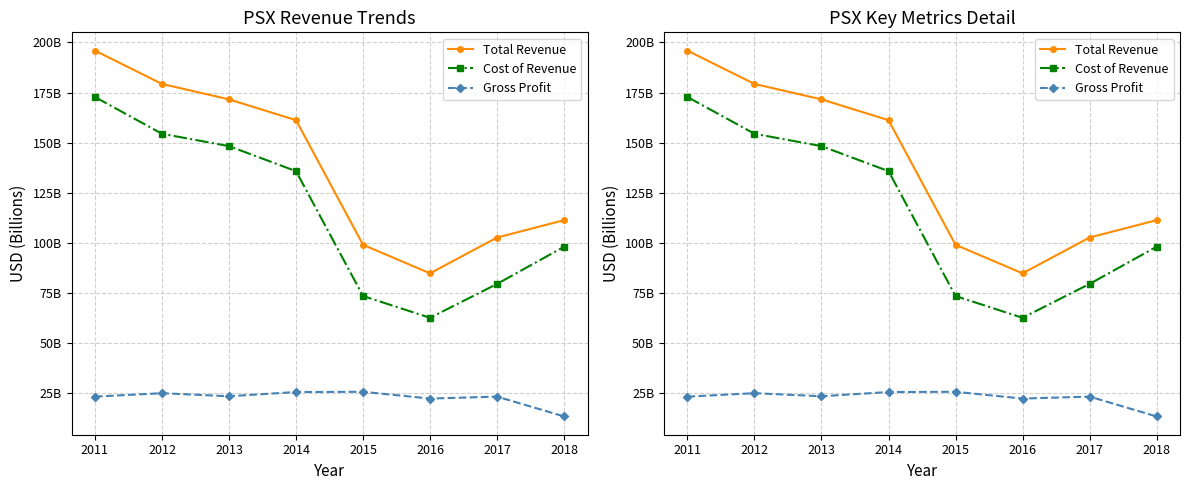

List the labels in order of Gross Profit value, smallest first.

2018, 2016, 2011, 2017, 2013, 2012, 2014, 2015